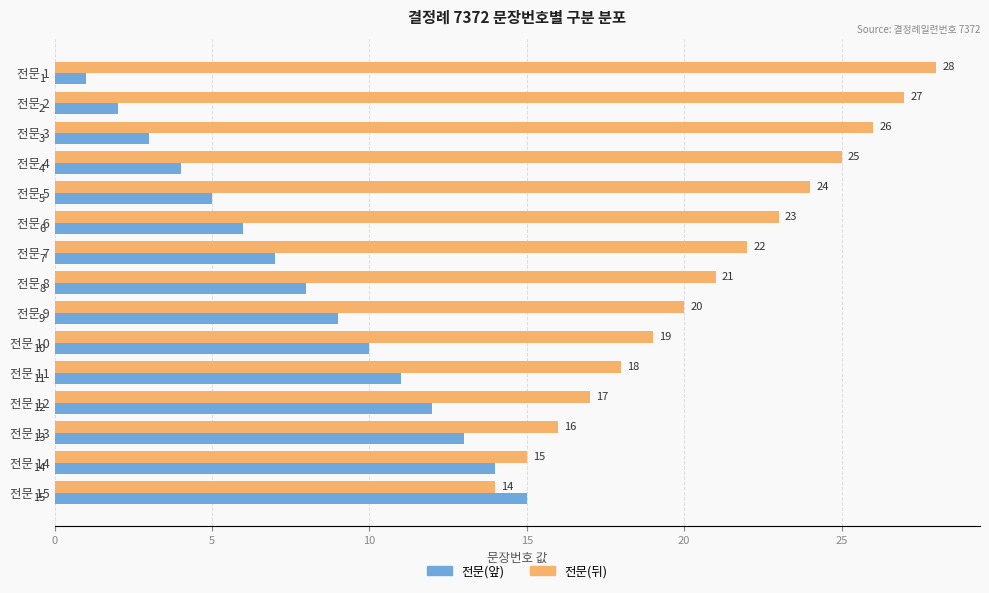

What is the spread (max minus min) of values at 전문 2?

25